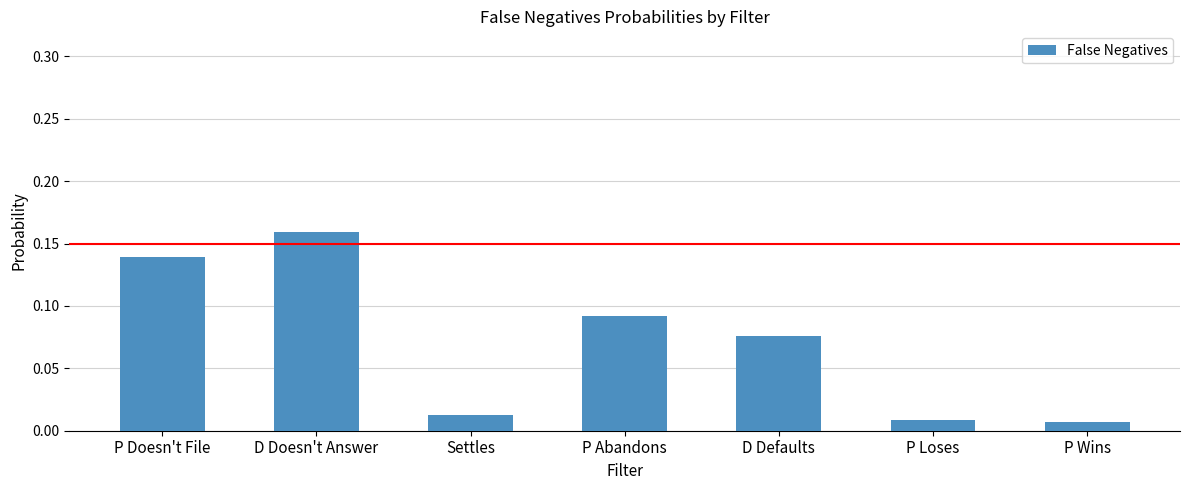

What is the label of the 4th bar from the right?

P Abandons